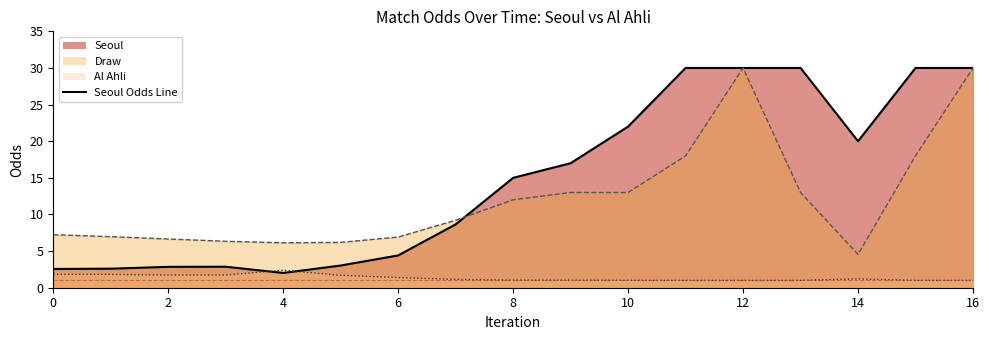

At how many categories does at least one series exceed 17?

7